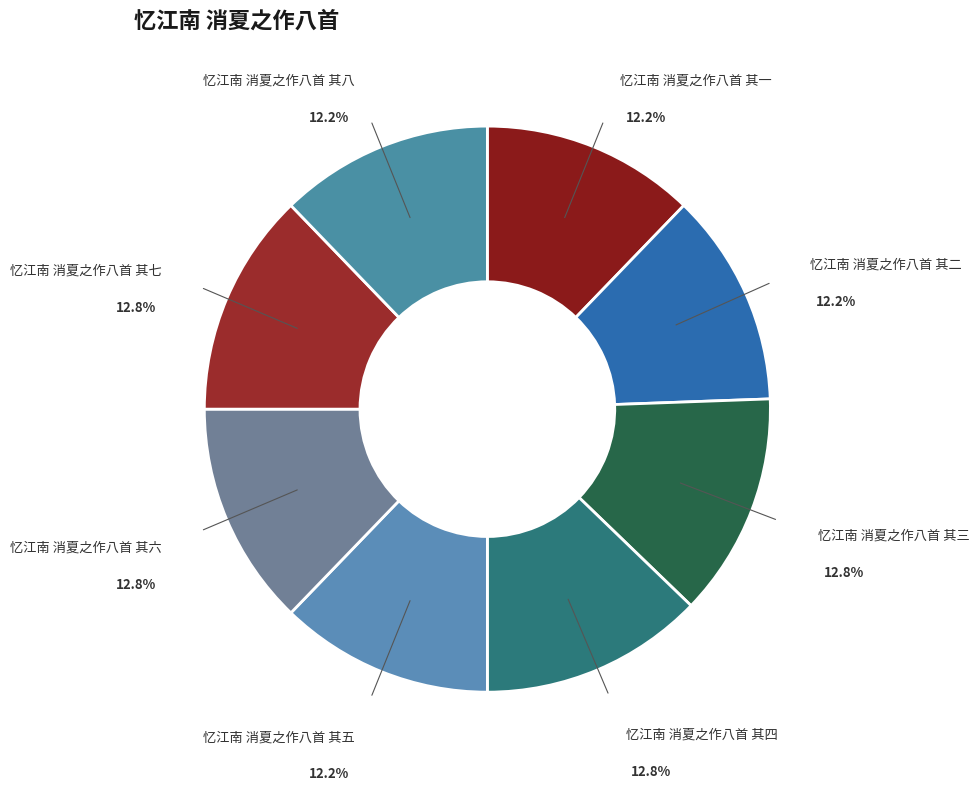

How many slices are in this pie chart?

8